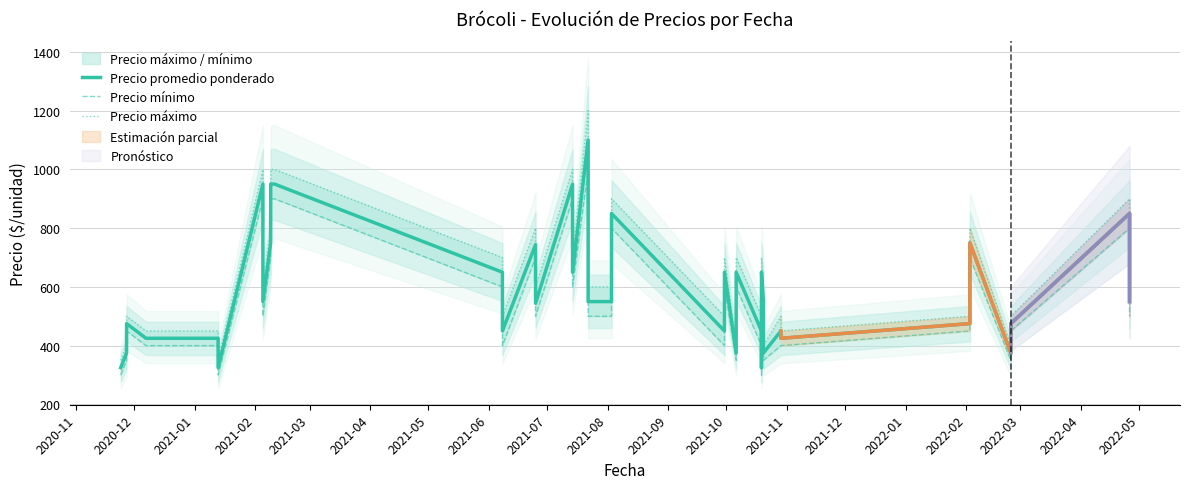

Which series has the largest range (max minus min)?

Precio máximo